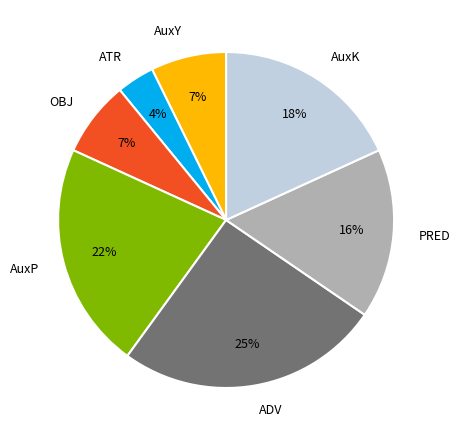

What is the largest slice in the pie chart?

ADV